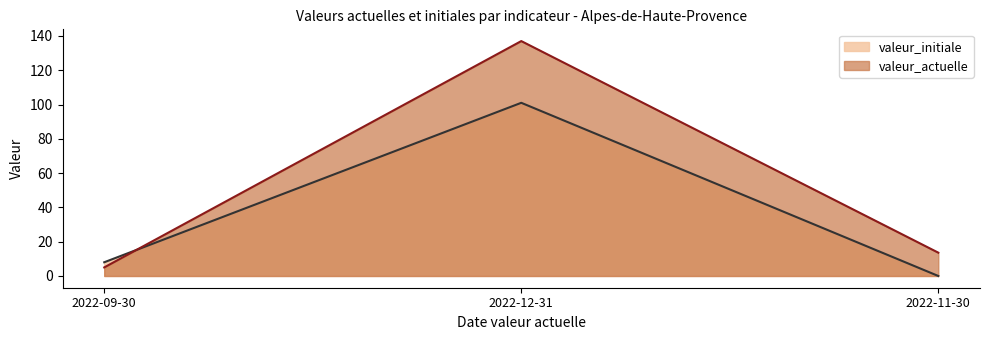

How many series are shown in this chart?

2